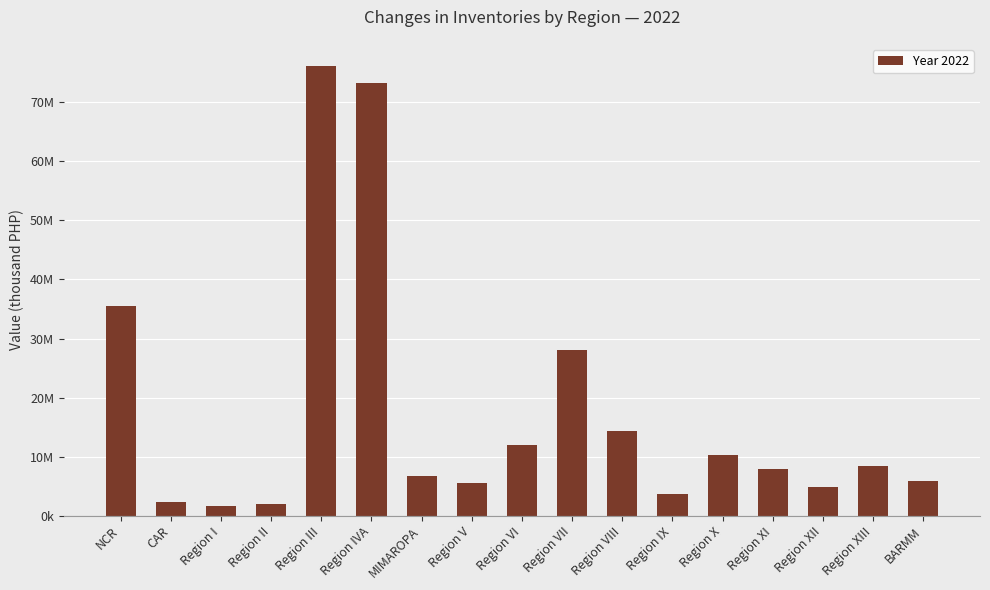

Does the chart contain any negative values?

No